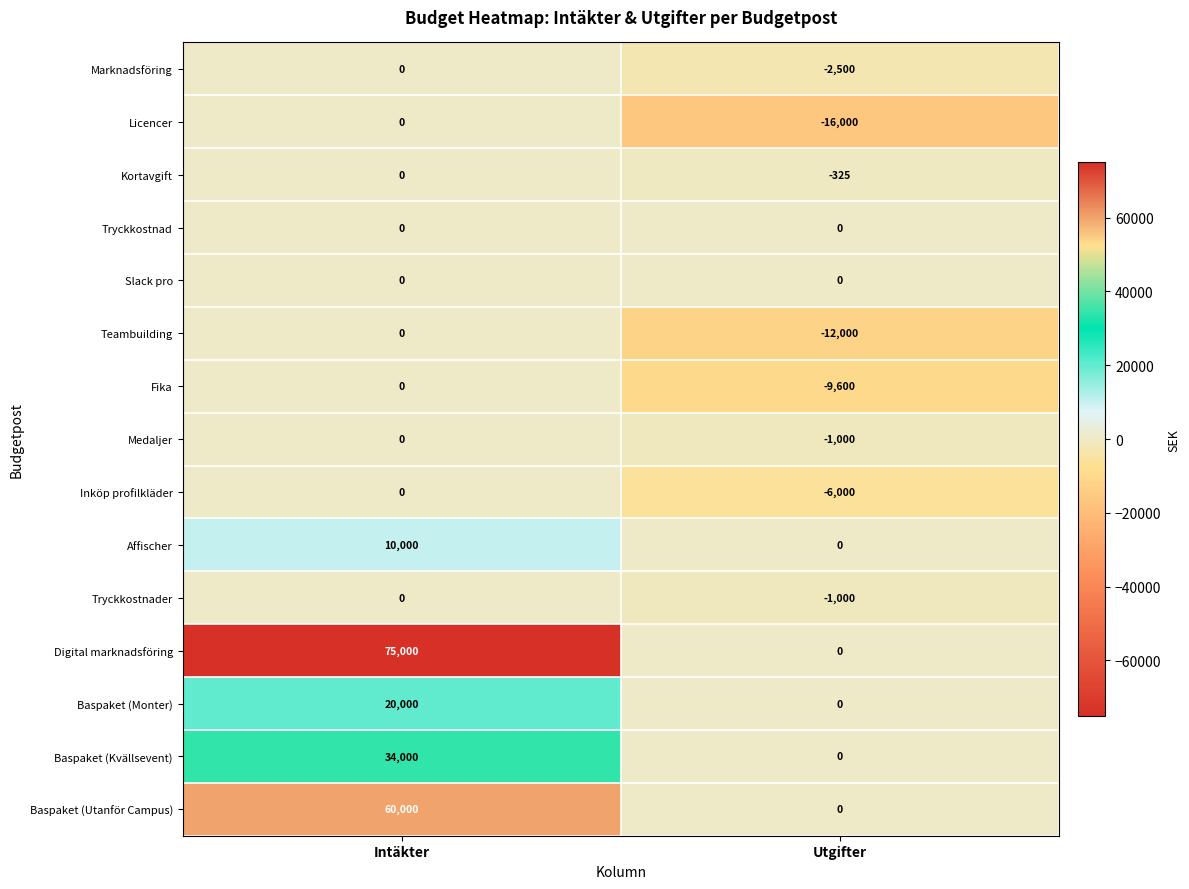

Is it true that Licencer equals 0 at Intäkter?

True